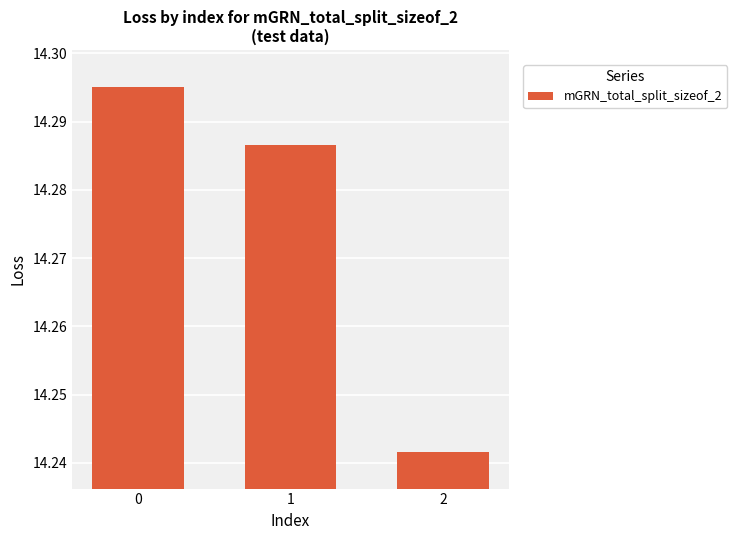

Are the bars horizontal?

No